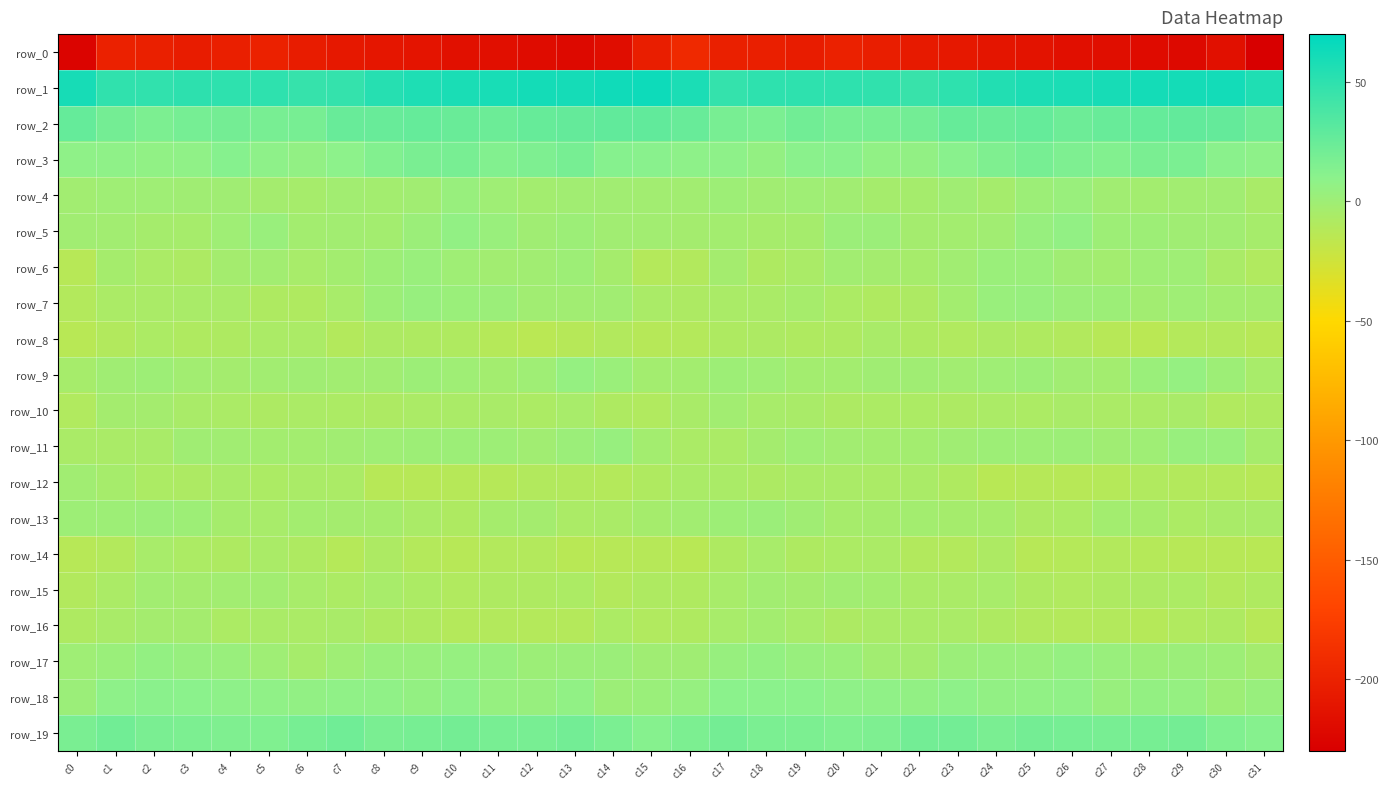

What is the spread (max minus min) of values at c24?

266.0